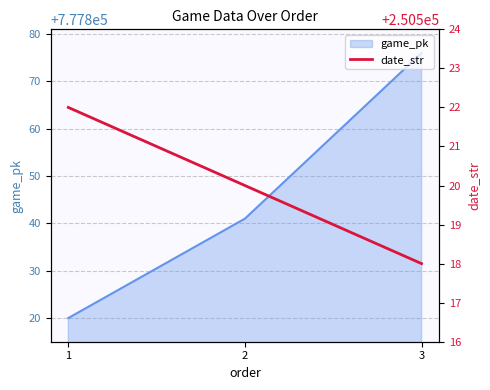

The game_pk series shows 777876 at 3. True or false?

True